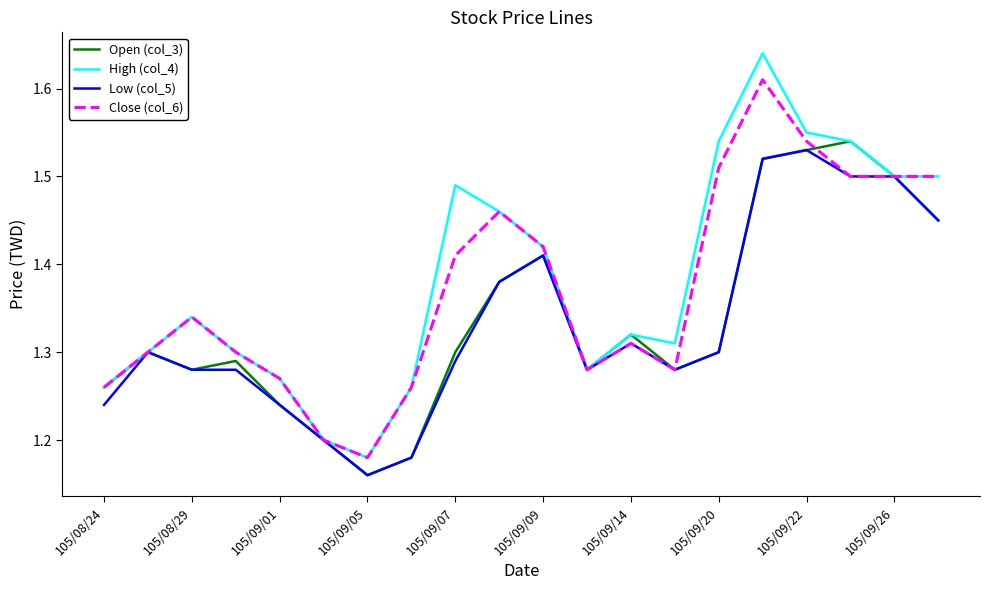

How many Close (col_6) values are between 1 and 2?

20